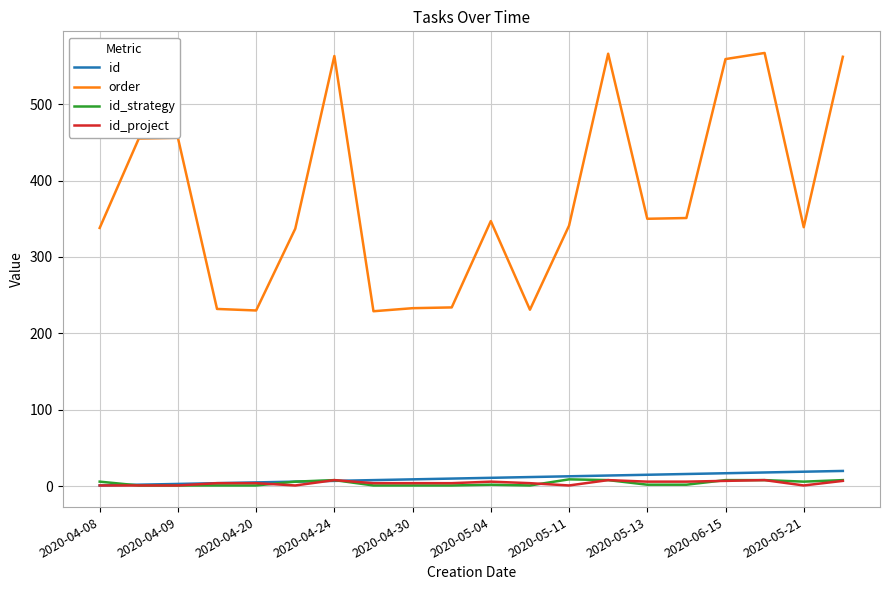

Which series has the largest range (max minus min)?

order